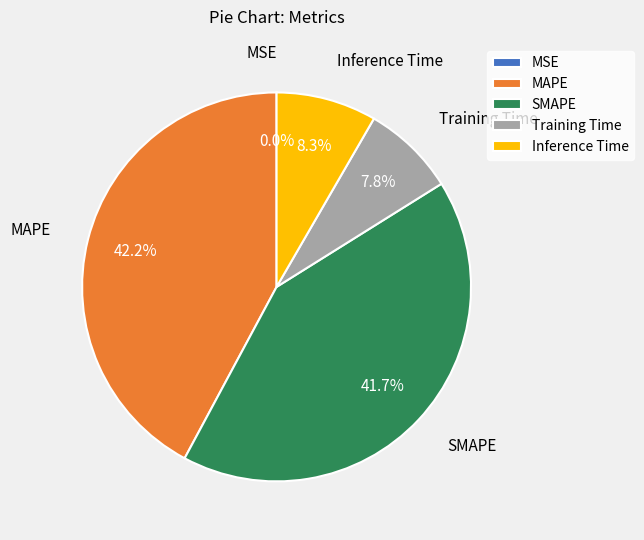

Is there a majority slice in this chart?

No